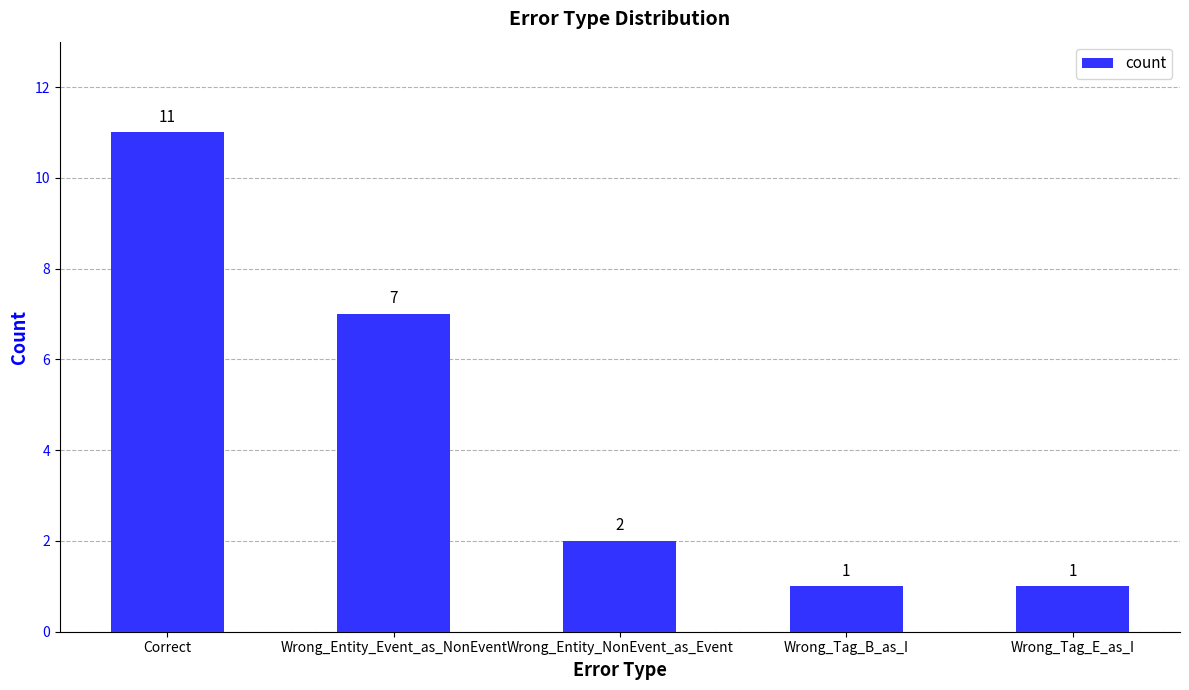

The value at Wrong_Tag_E_as_I is 2. True or false?

False